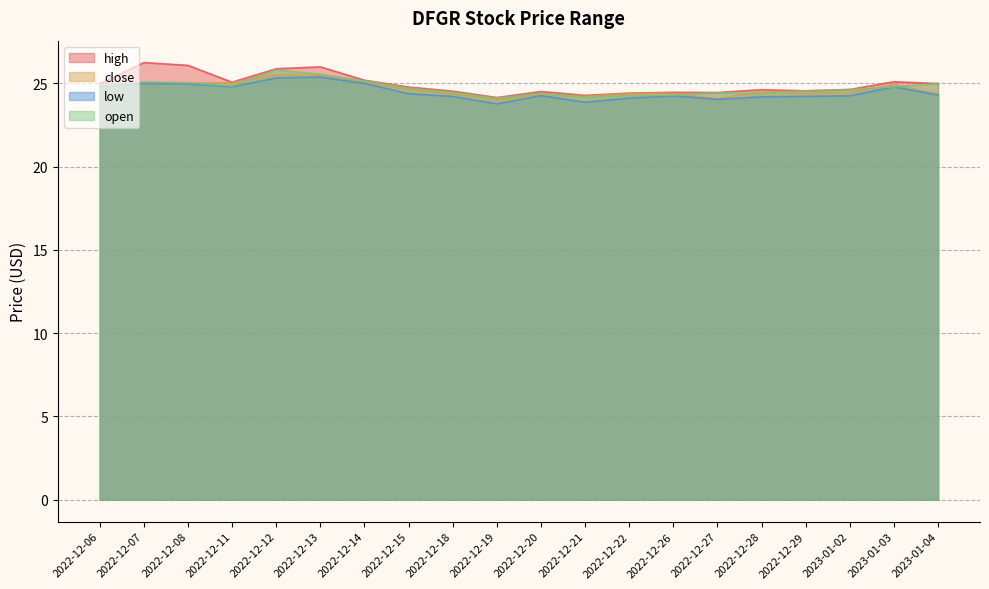

At which label is close closest to 24?

2022-12-19